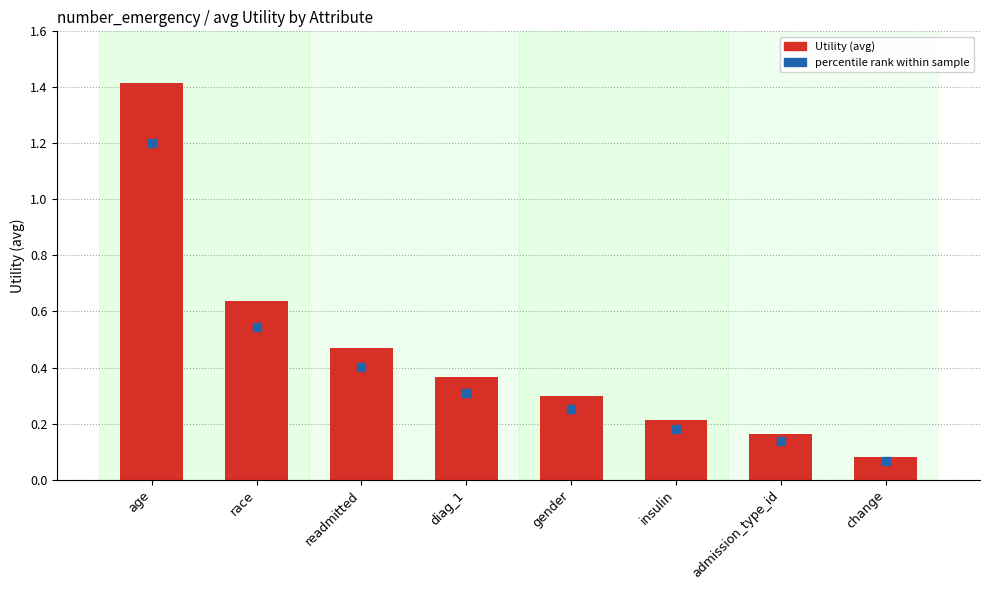

Are the bars grouped side by side (vs. stacked)?

No